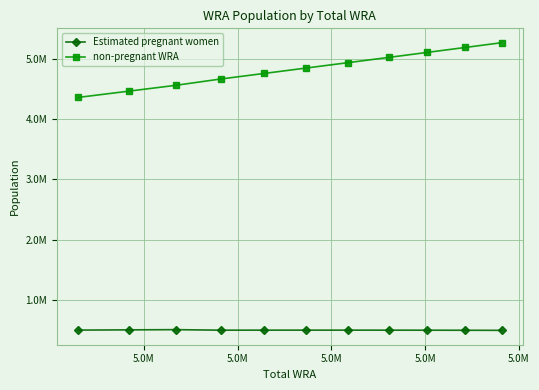

What is the sum of all non-pregnant WRA values?

53162808.2